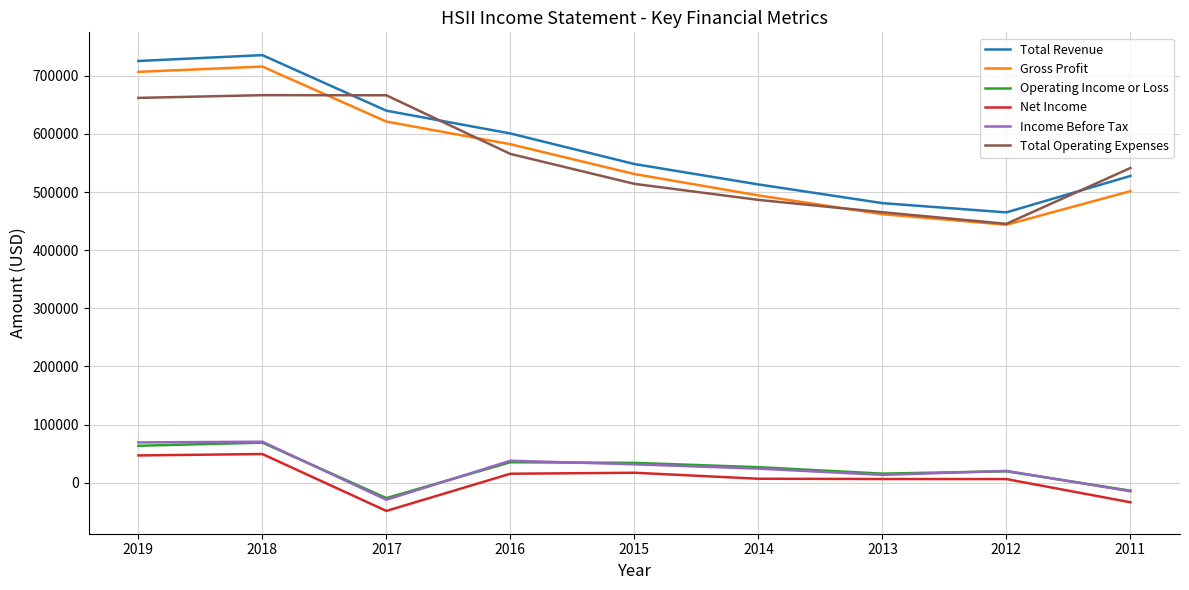

The value of Total Revenue at 2011 is 527800. True or false?

True